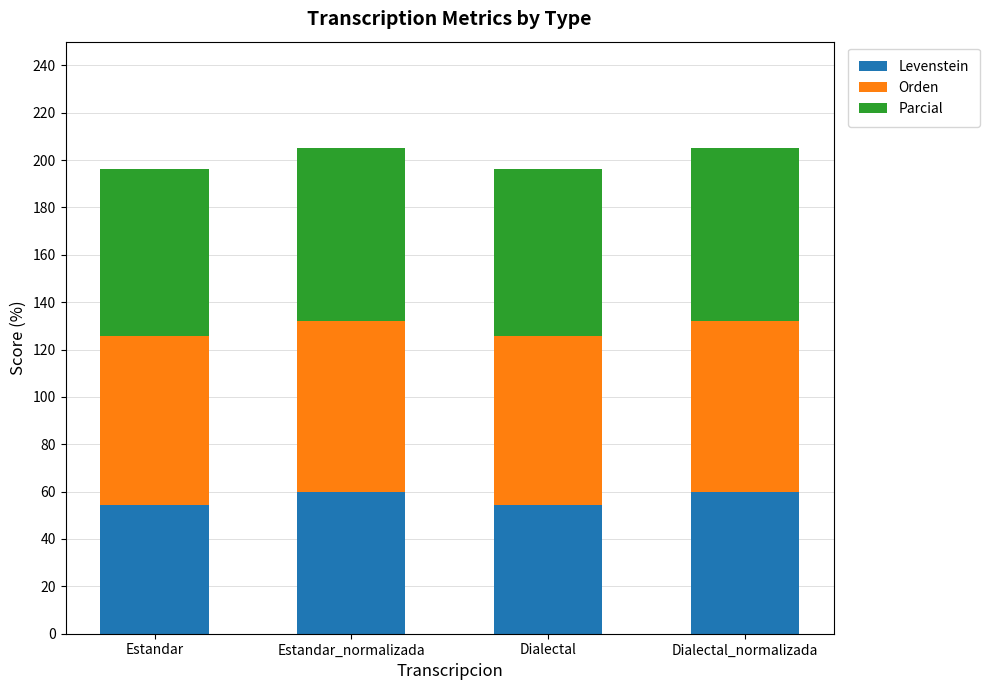

What is the difference between the maximum and minimum values in the Levenstein series?

5.3